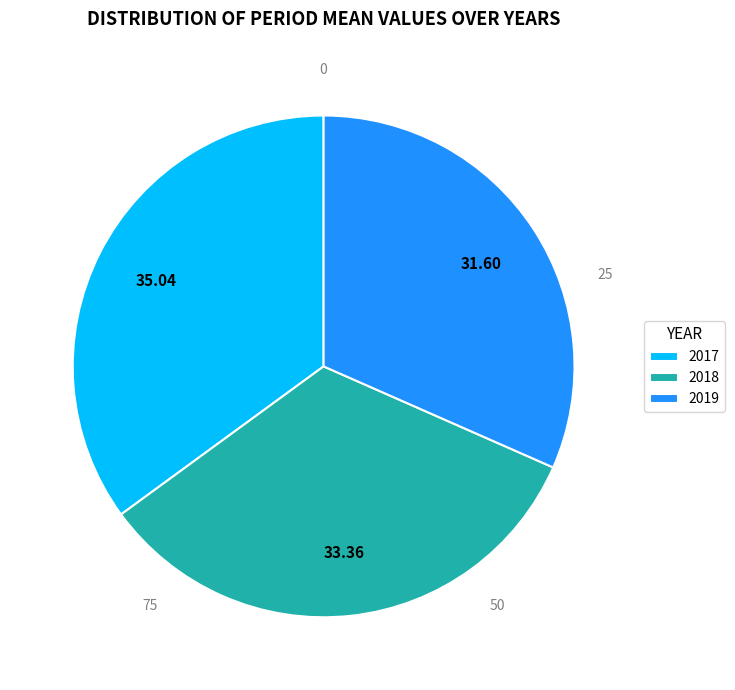

Is it true that 2017 is 35% of the pie?

True